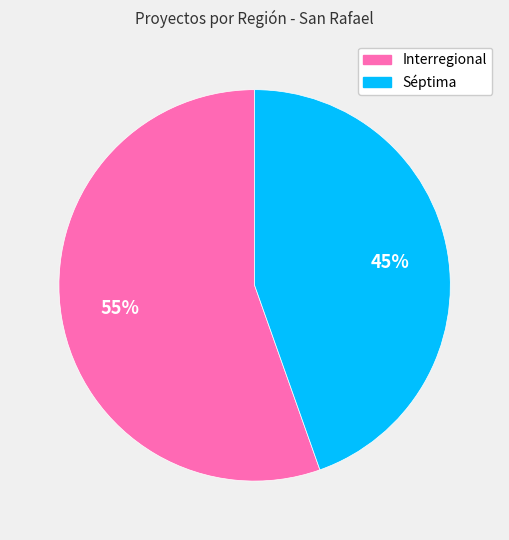

Which has a higher value, Interregional or Séptima?

Interregional